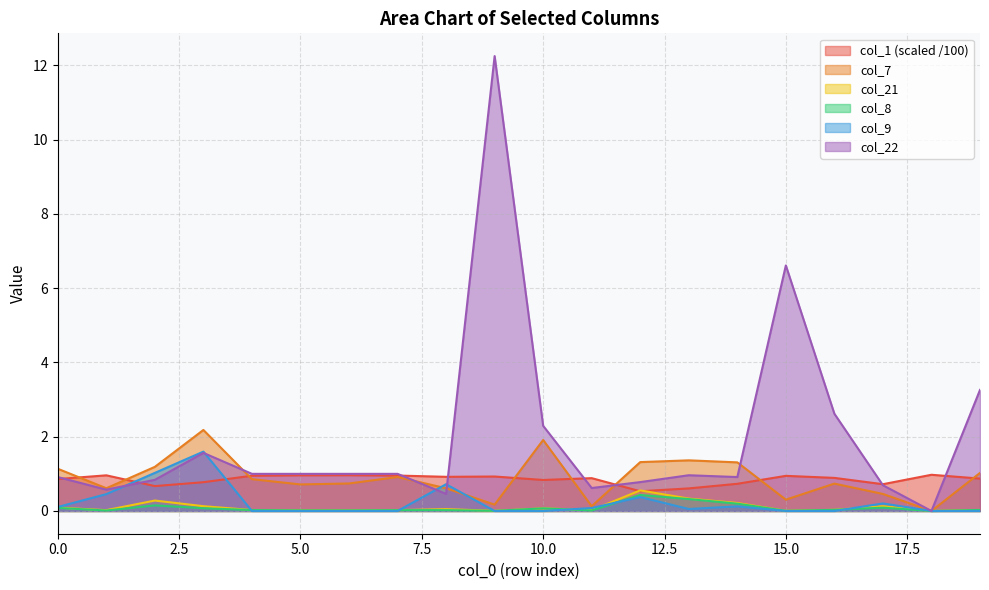

Which category has the lowest value in the col_8 series?

18